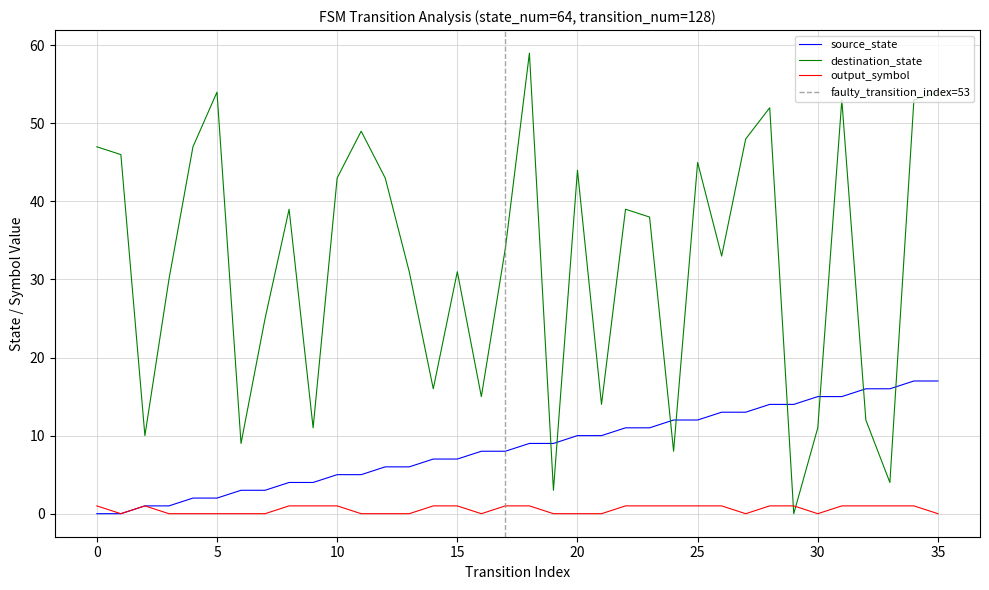

What is the spread (max minus min) of values at 33?

15